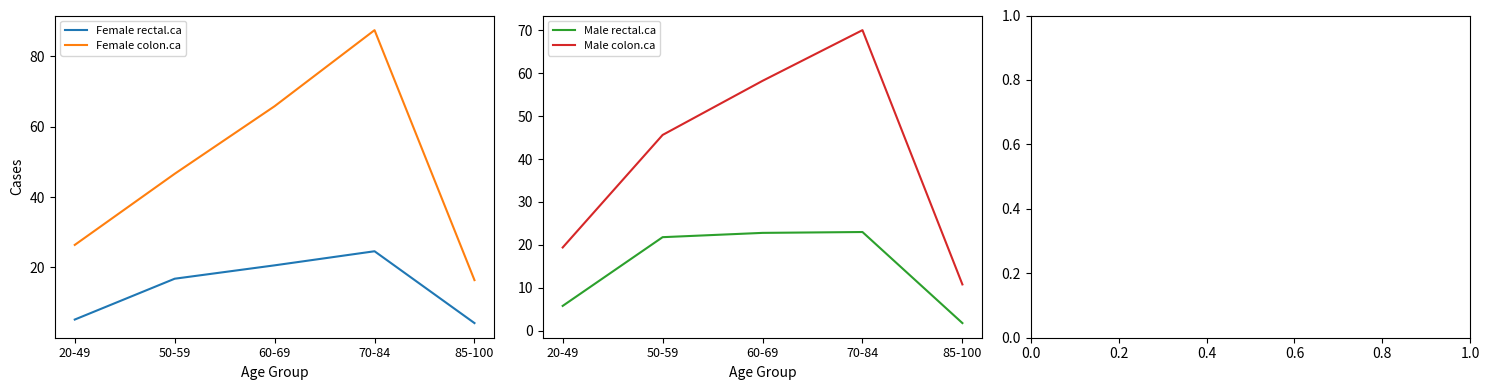

What is the greatest value displayed?

87.4